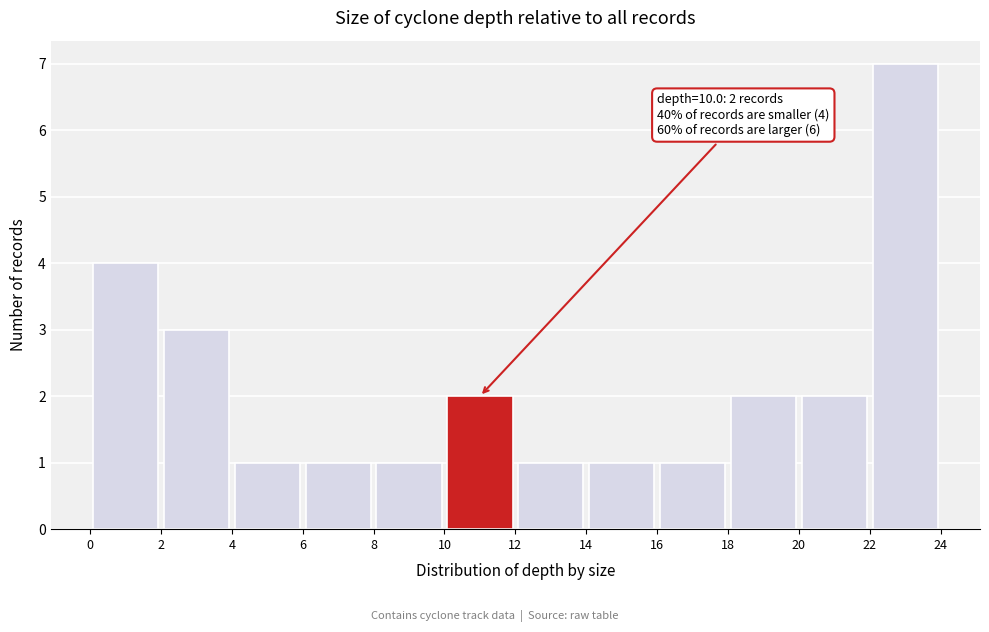

Which range on the x-axis has the tallest bar?

22 to 24